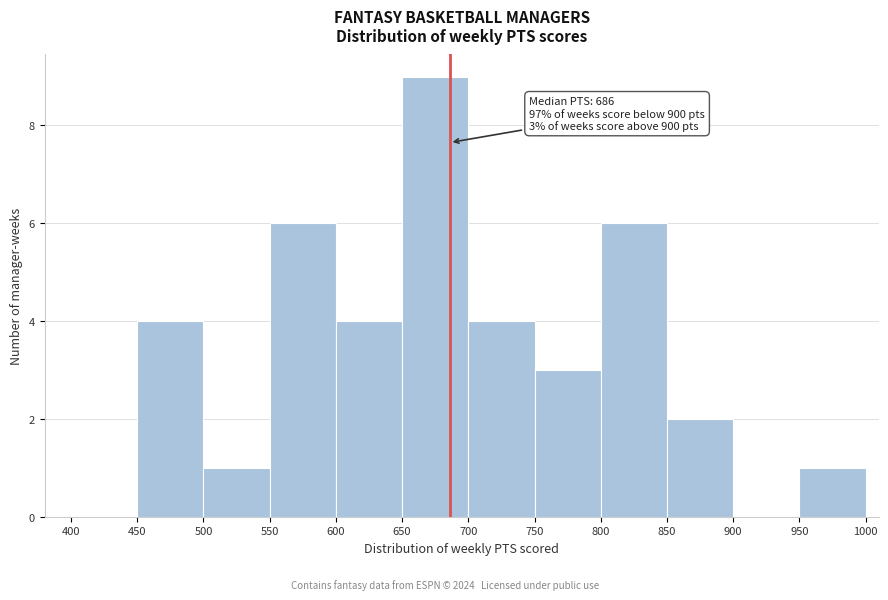

Which range on the x-axis has the tallest bar?

650 to 700